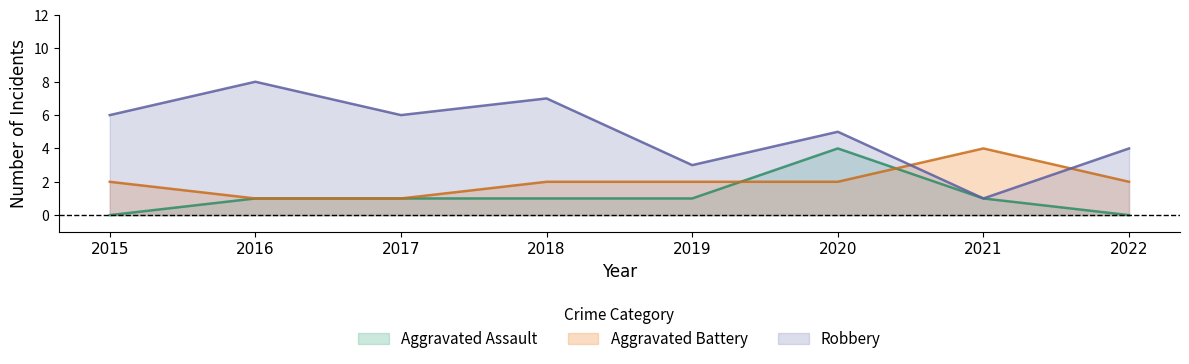

Which series ends up on top after the final intersection of Aggravated Battery and Aggravated Assault?

Aggravated Battery